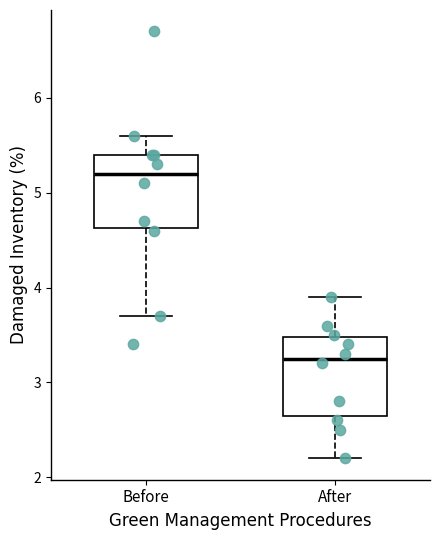

Reading left to right, read every box against the y-axis: the position of its median line, the range the box covers, and the ends of its whiskers. The values are not printed on the chart, so give them approximately, as read against the axis.

Before: median 5.2, box 4.6 to 5.4, whiskers 3.7 to 5.6
After: median 3.3, box 2.7 to 3.5, whiskers 2.2 to 3.9